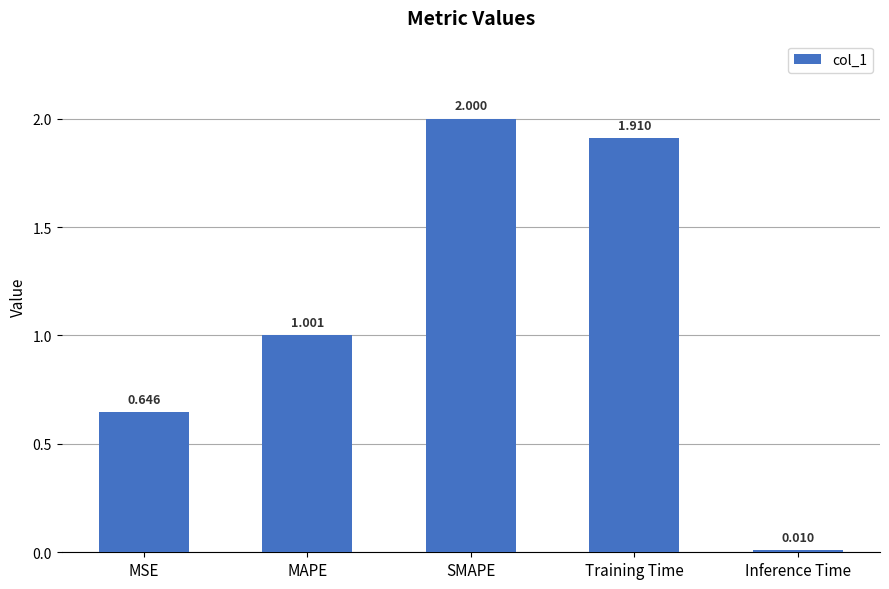

What is the label of the 3rd bar from the right?

SMAPE